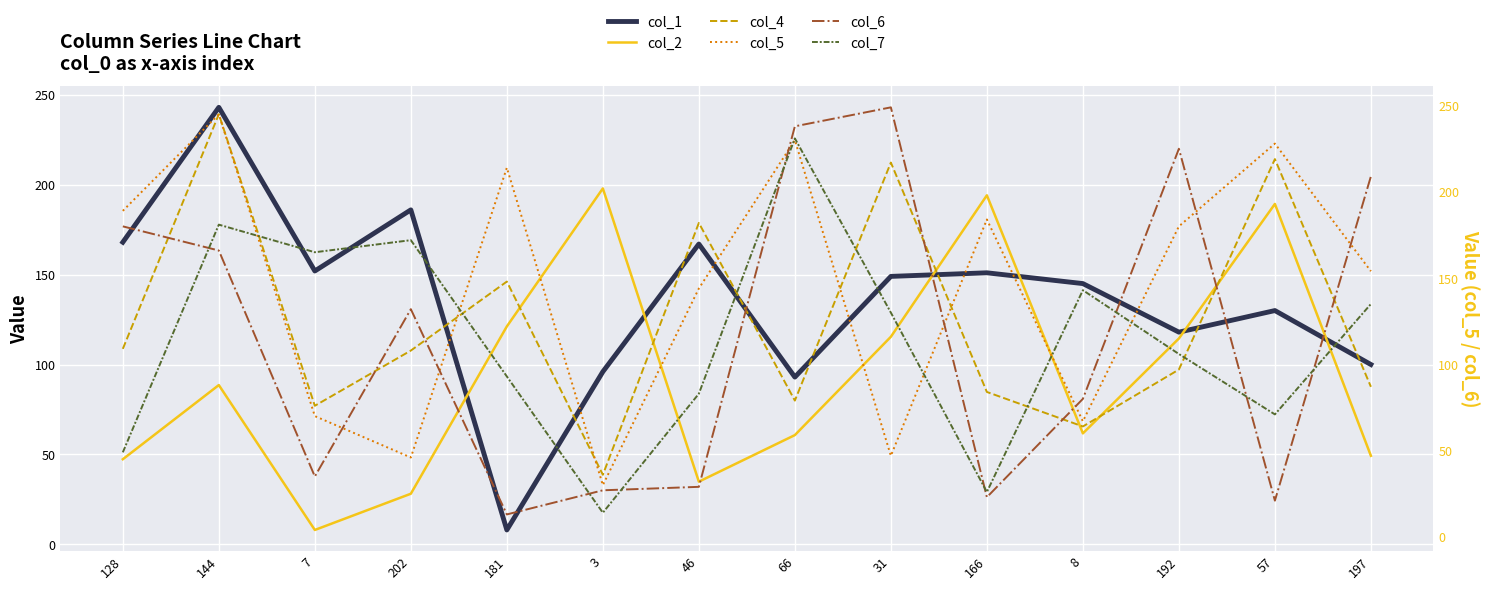

Reading left to right, what are all the values shown in this chart?

col_1: 168	243	152	186	8	96	167	93	149	151	145	118	130	100
col_2: 45	88	4	25	122	202	32	59	116	198	60	115	193	47
col_4: 109	245	76	108	148	36	182	79	217	84	64	97	219	87
col_5: 189	245	70	46	214	30	144	230	47	184	67	180	228	154
col_6: 180	166	35	132	13	27	29	238	249	23	80	225	21	209
col_7: 49	181	165	172	93	14	83	231	130	26	143	106	71	135